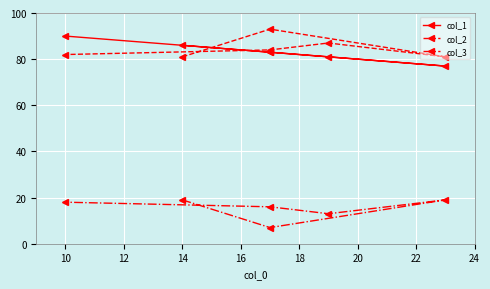

What is the difference between the maximum and minimum values in the col_1 series?

13